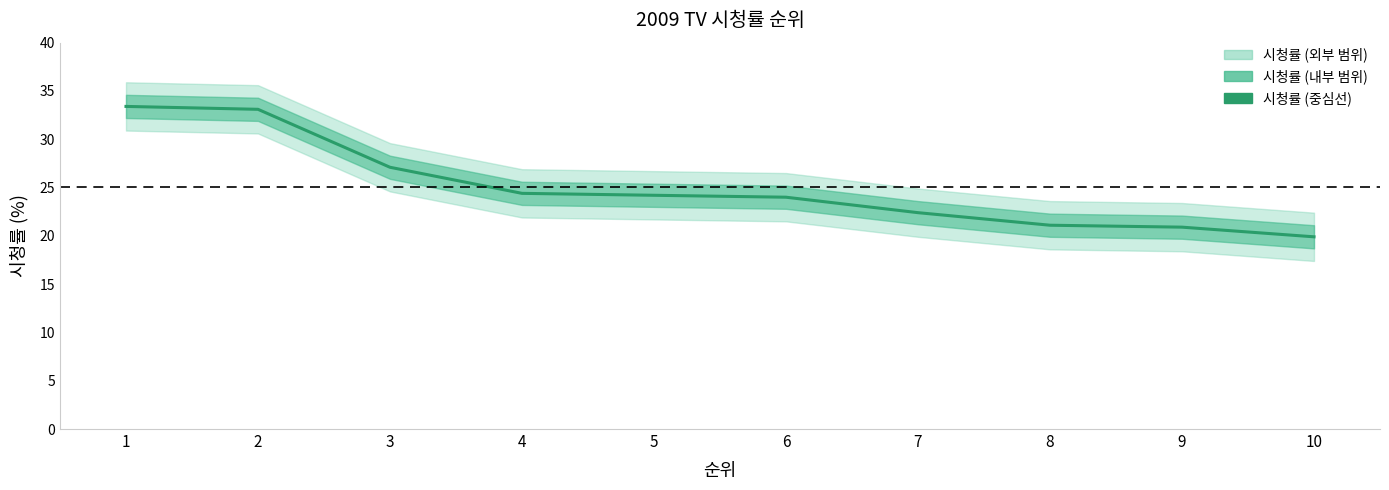

What is the difference between the maximum and minimum values?

13.5